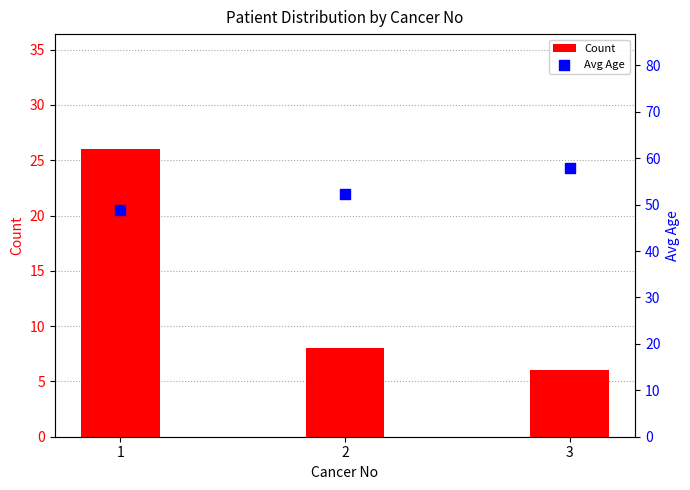

At which category is the sum across all series the highest?

1